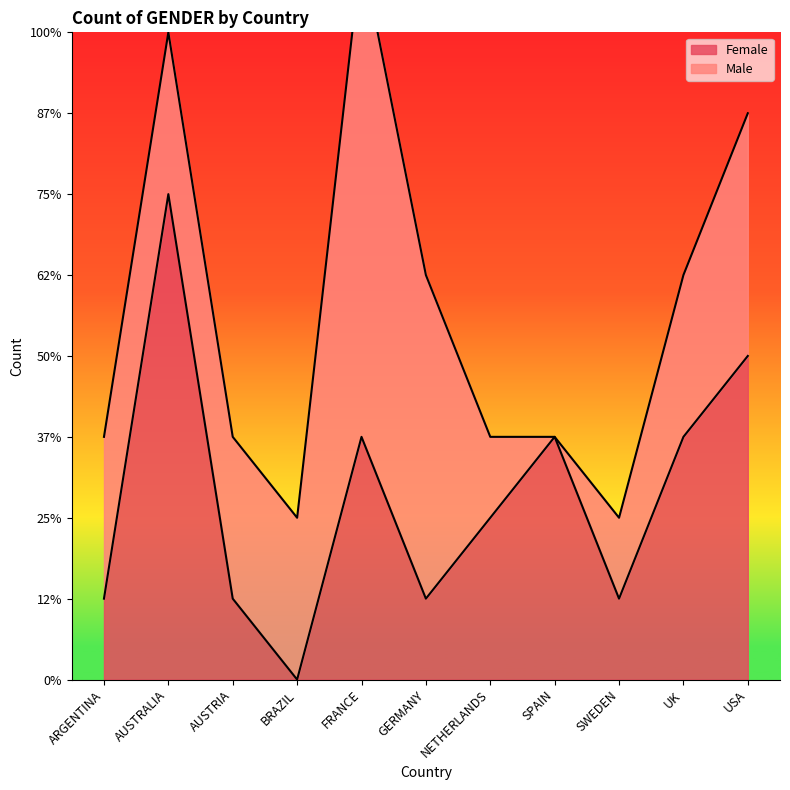

How many data points does each series have?

11